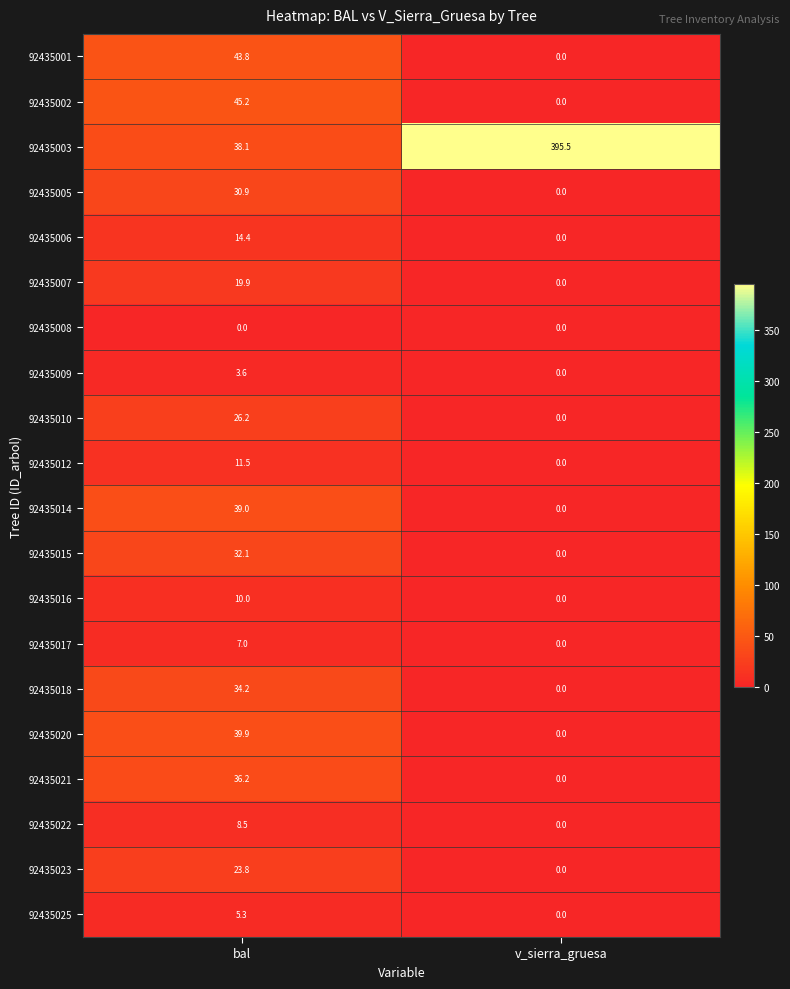

What is the sum of all 92435023 values?

23.8